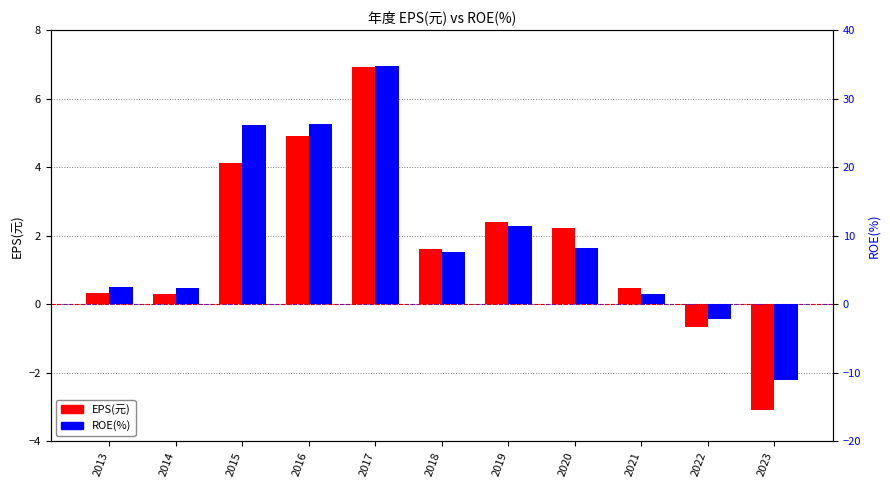

Rank the series by their average value, from lowest to highest.

EPS(元), ROE(%)